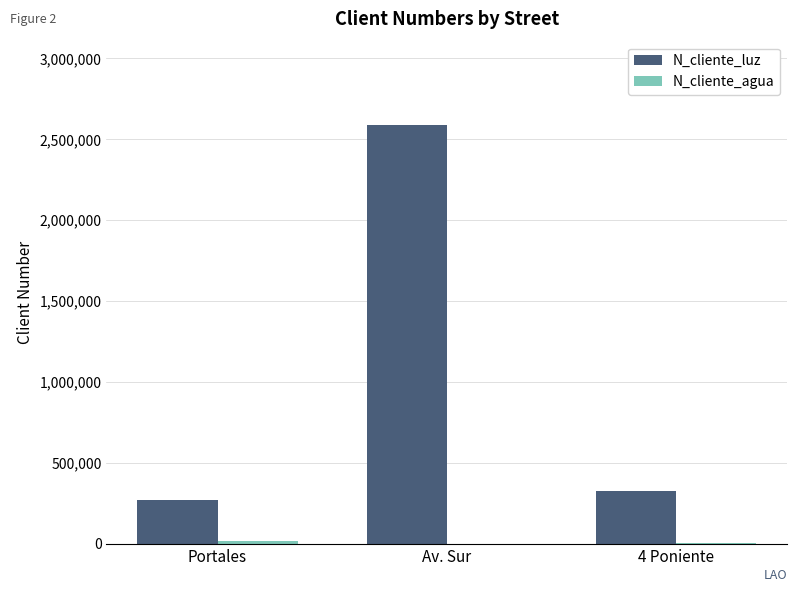

Are the bars grouped side by side (vs. stacked)?

Yes